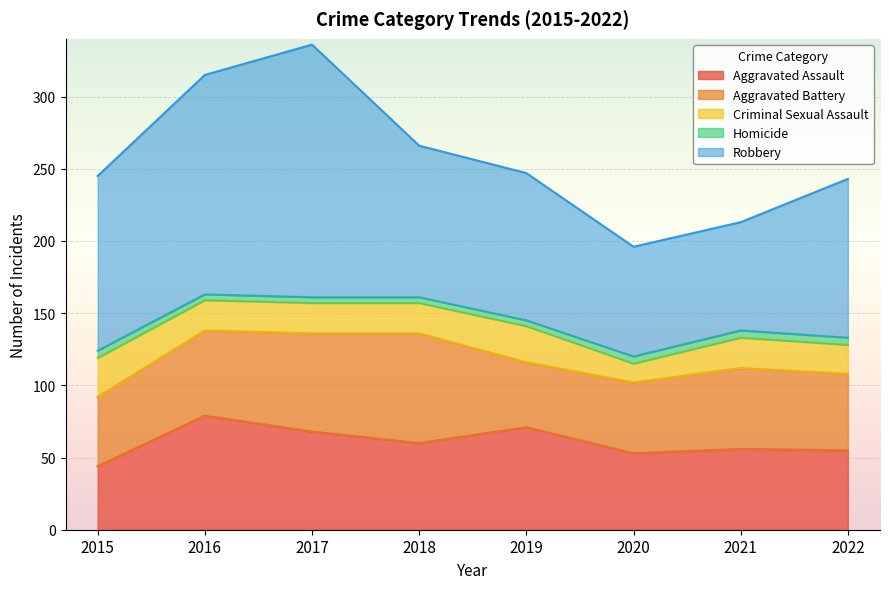

True or false: Homicide and Aggravated Assault intersect in this chart.

False